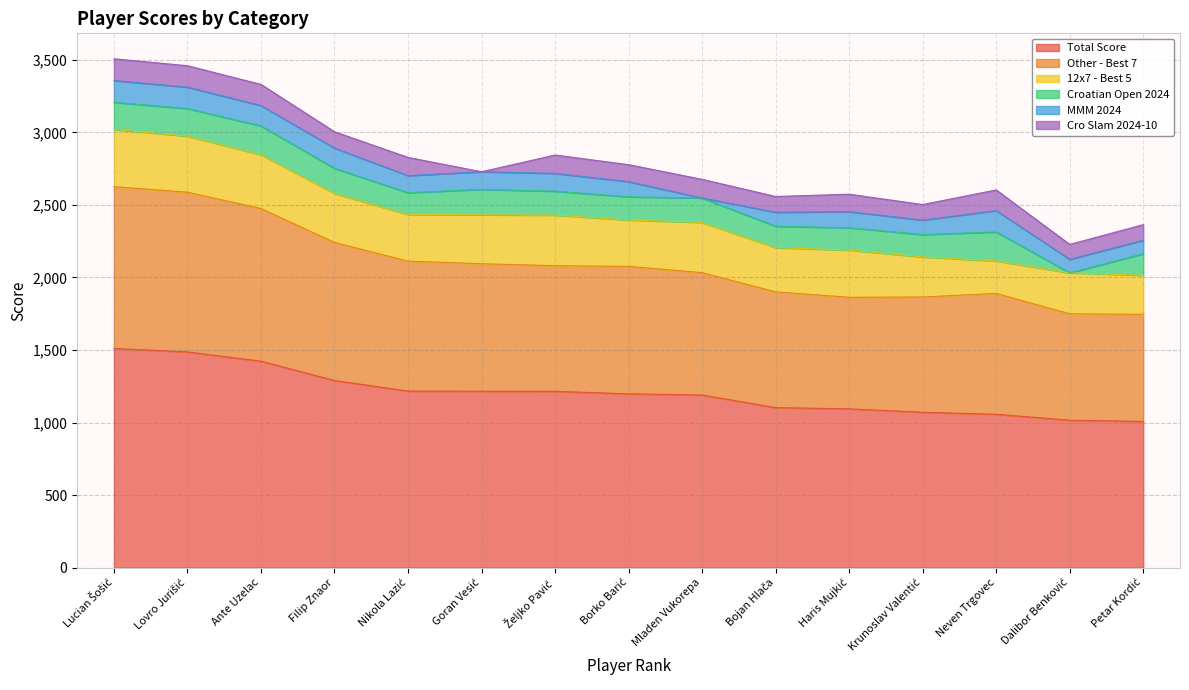

What is the average value of the Croatian Open 2024 series?

158.3